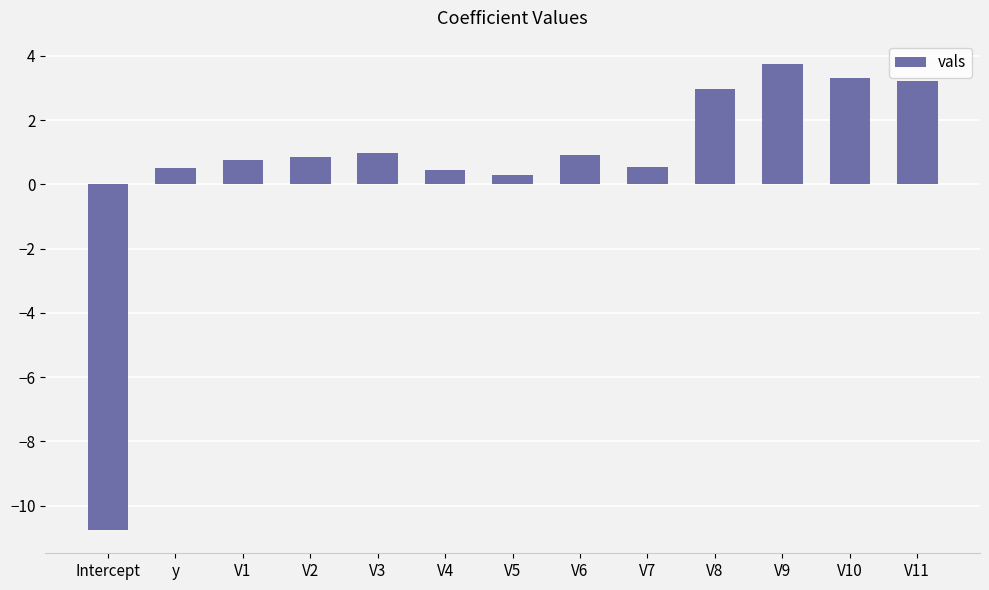

How many values are below zero?

1